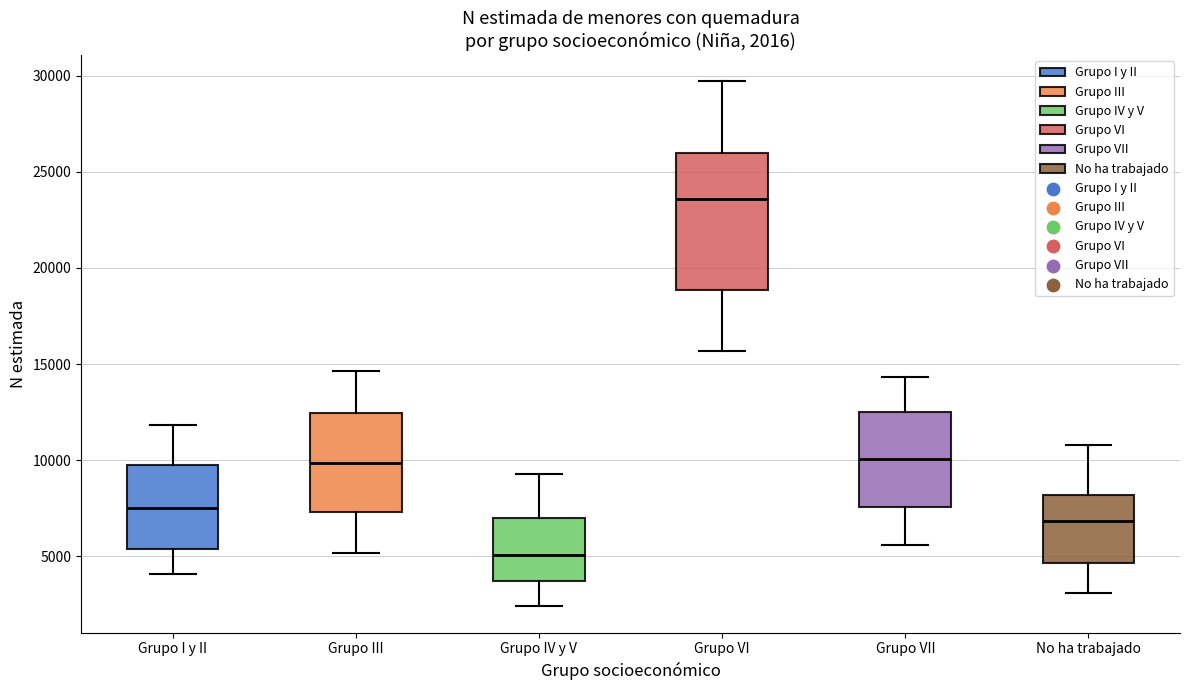

Which box's median line is the highest?

Grupo VI